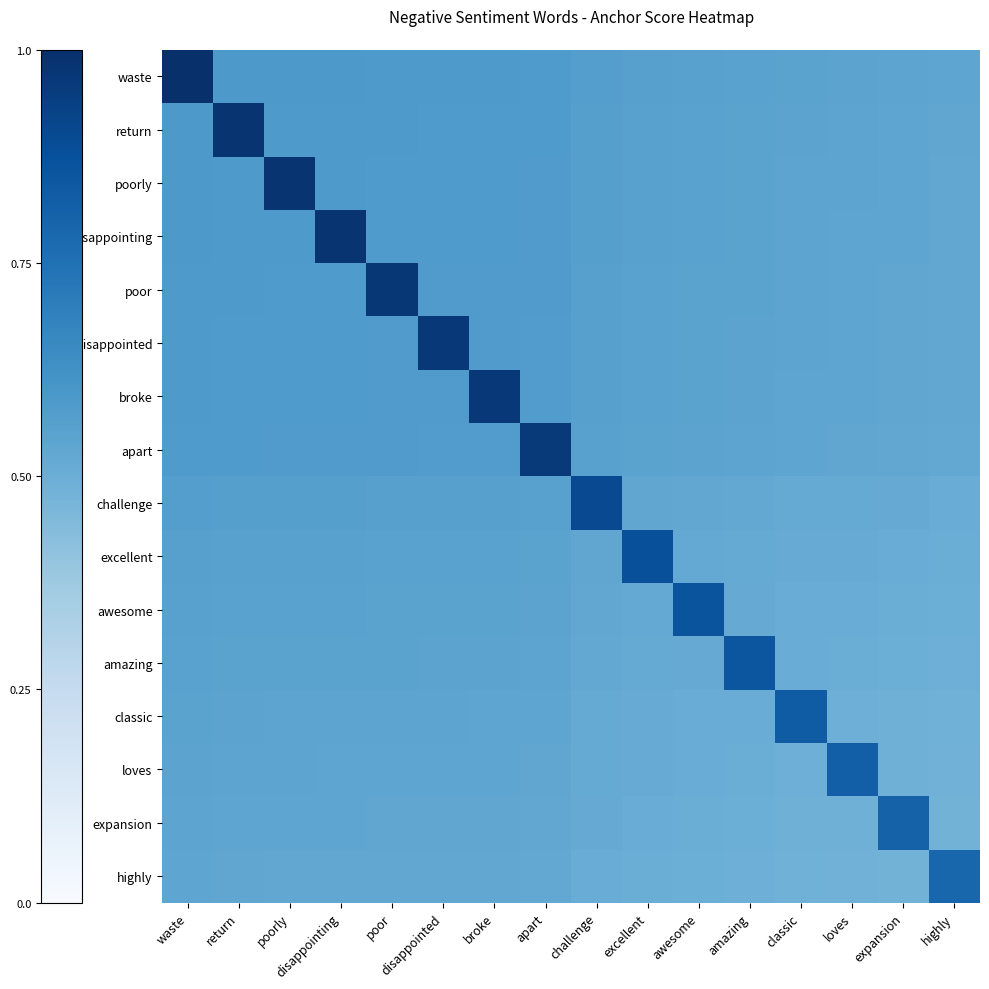

What is the spread (max minus min) of values at highly?

0.3